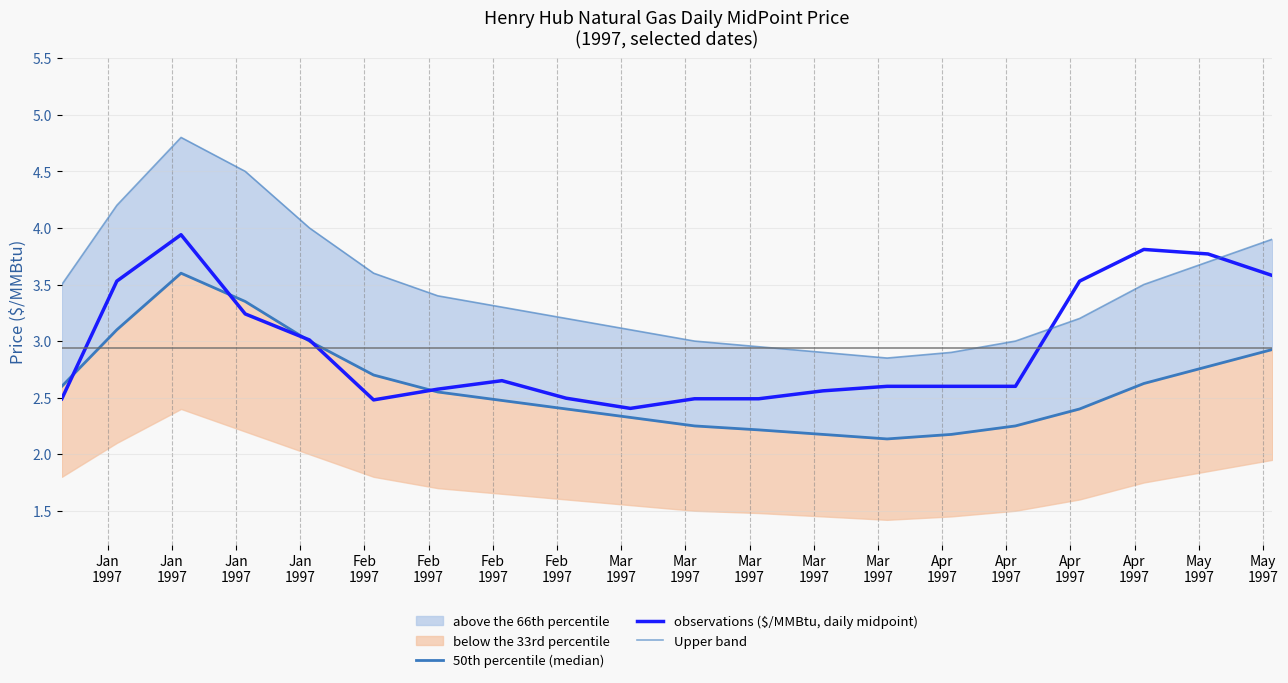

What is the minimum value for observations ($/MMBtu, daily midpoint)?

2.4